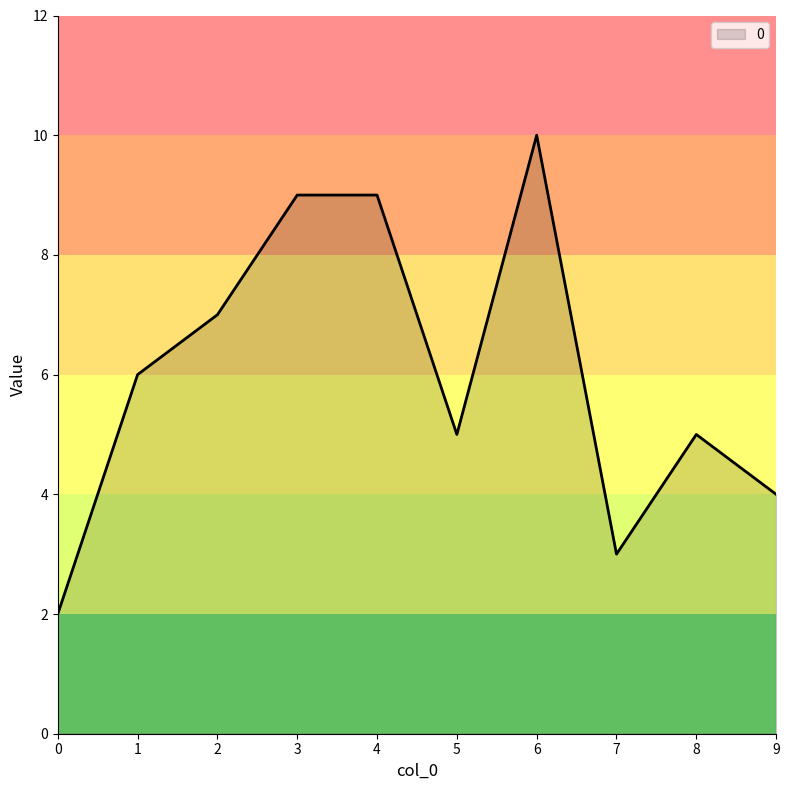

The chart shows a value of 15 at 3. True or false?

False